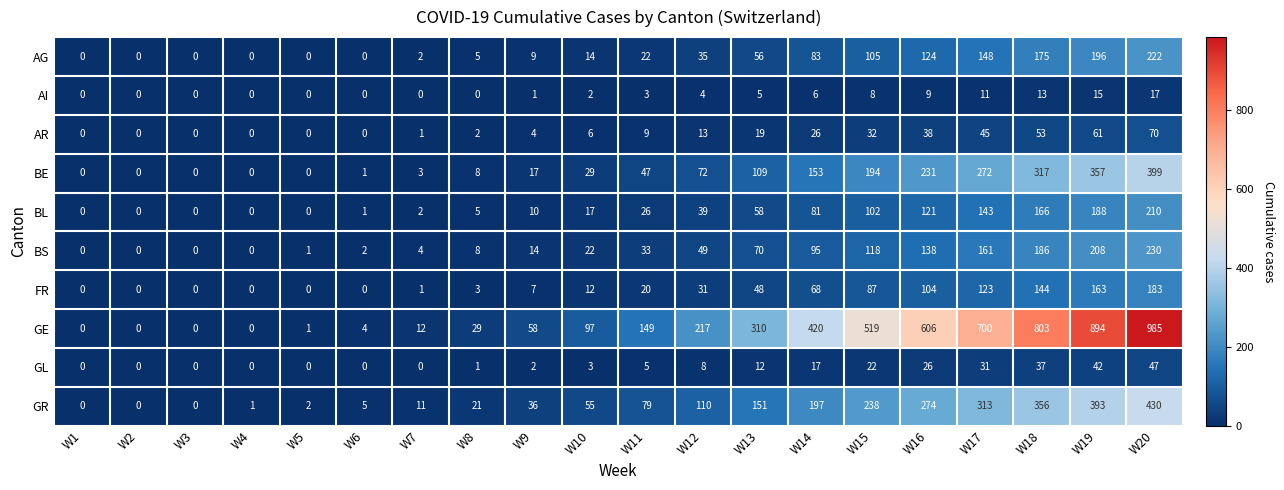

What is the difference between the maximum and second lowest values in the BE series?

399